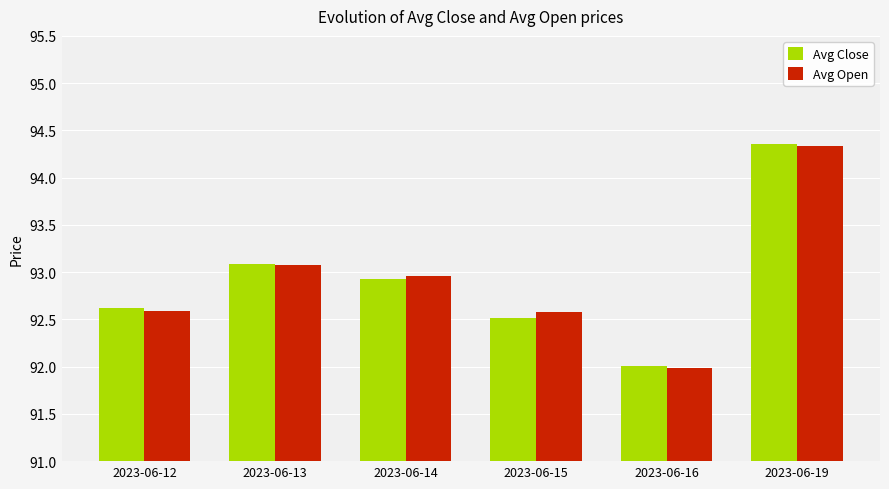

What are all the series names shown in the legend?

Avg Close, Avg Open